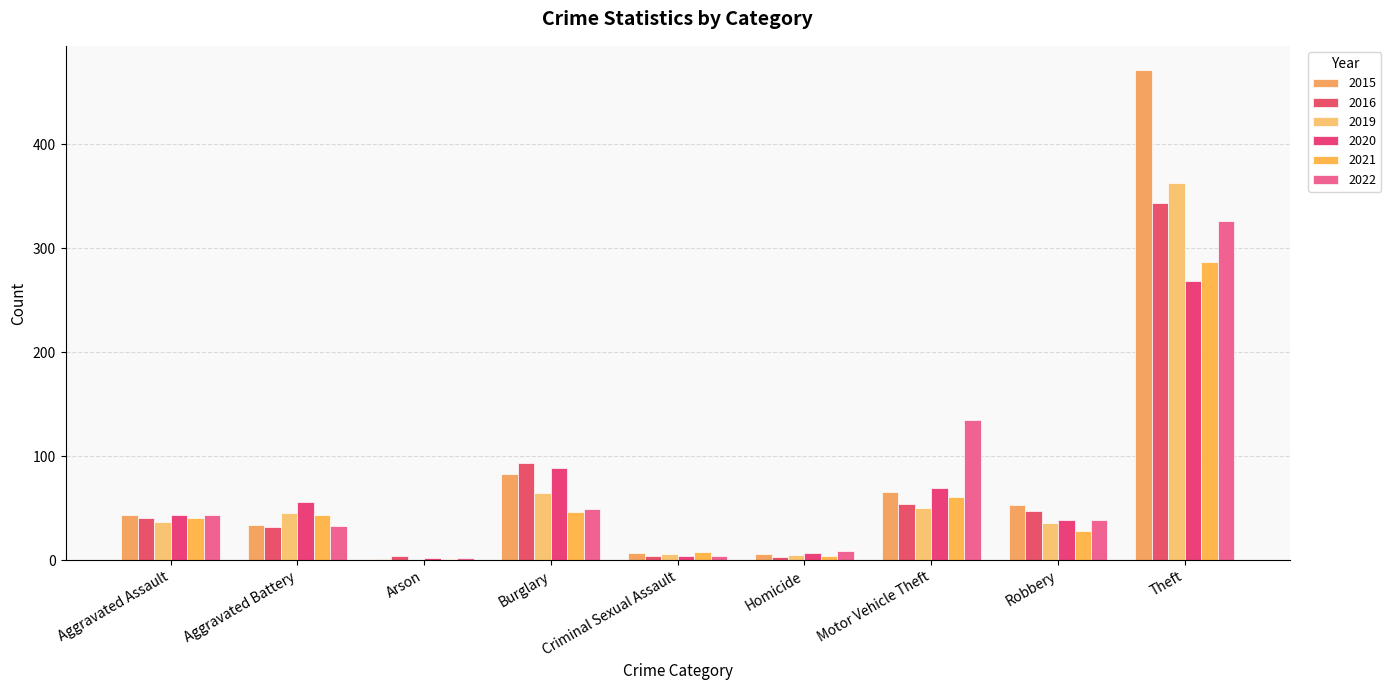

How many data points does each series have?

9